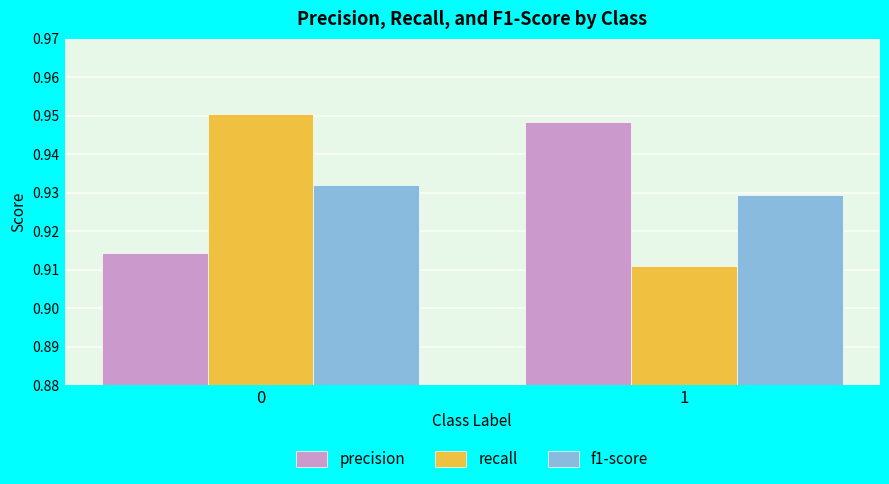

Which series has the widest spread of values?

recall